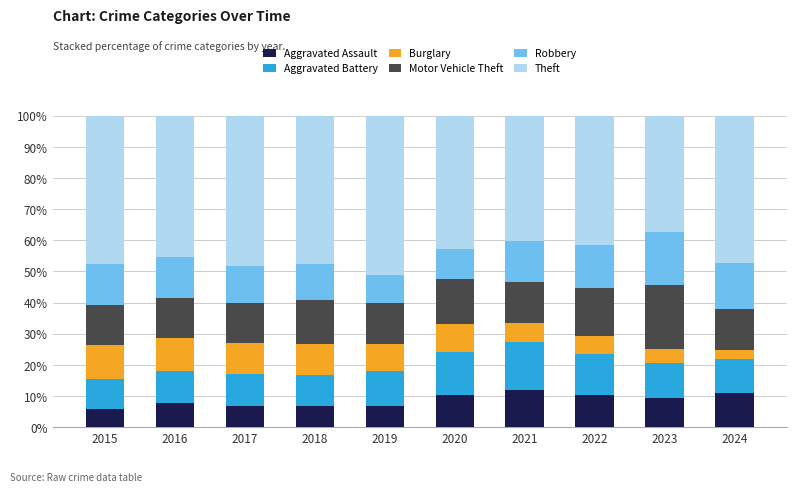

What is the minimum value for Aggravated Assault?

5.8